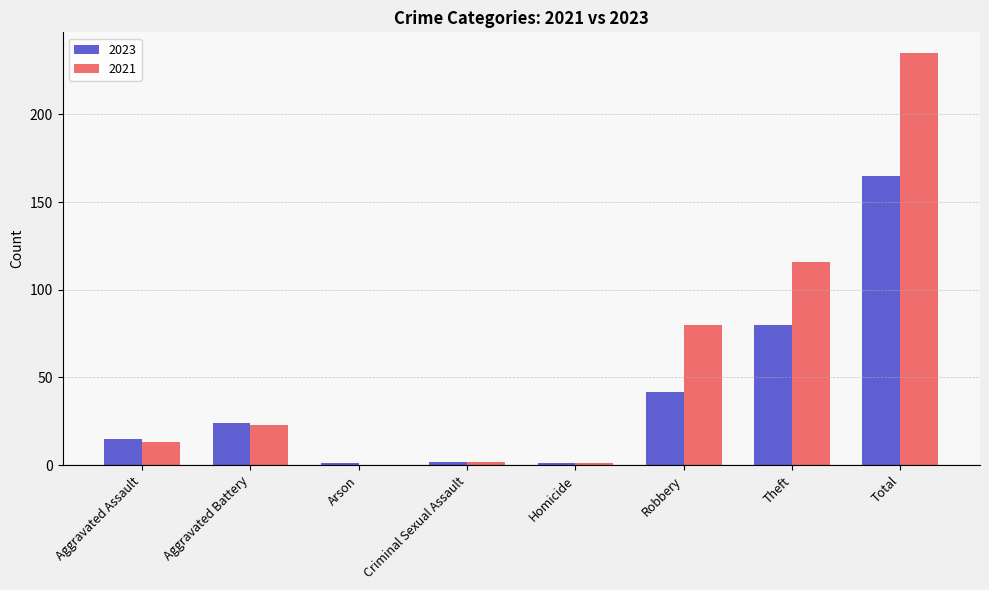

How many positive values does the 2021 series have?

7